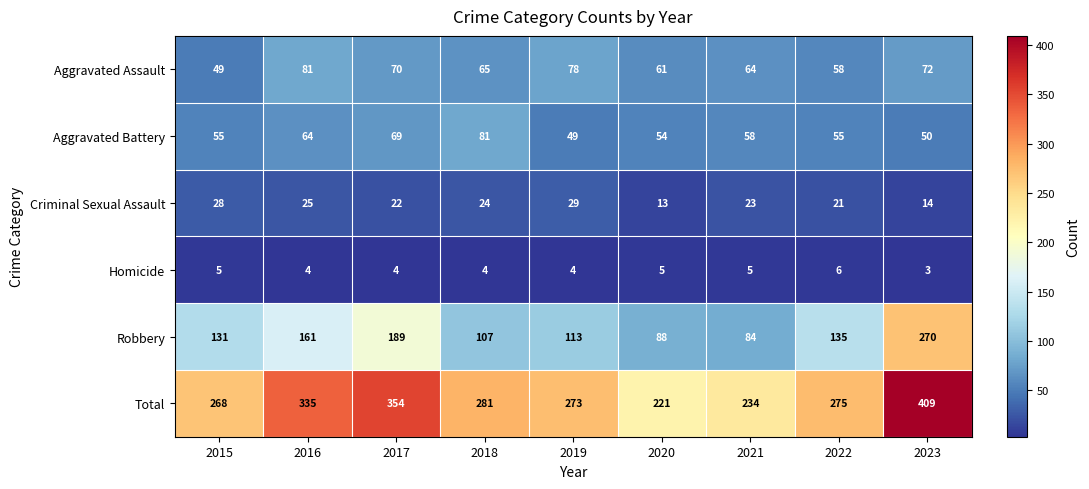

What is the sum of the Total values at 2023 and 2018?

690